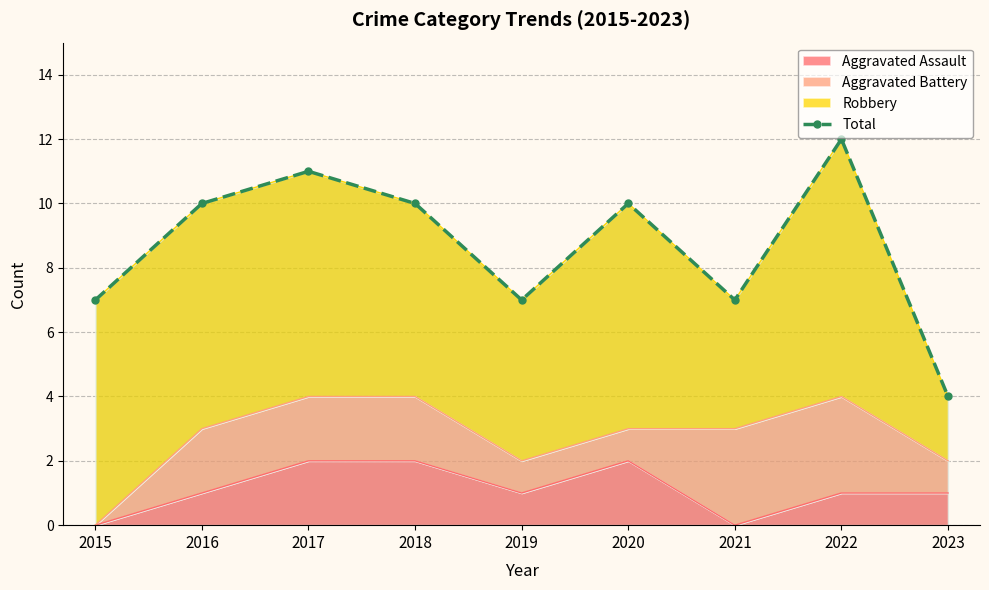

True or false: the data shows 10 at 2018.

True